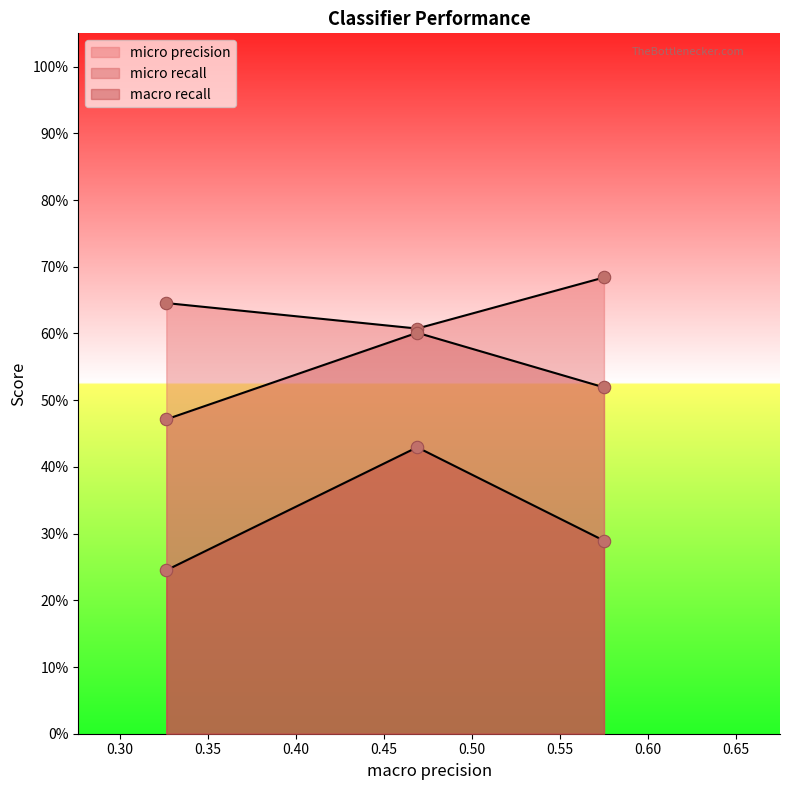

Which series contains the highest Y value?

micro precision